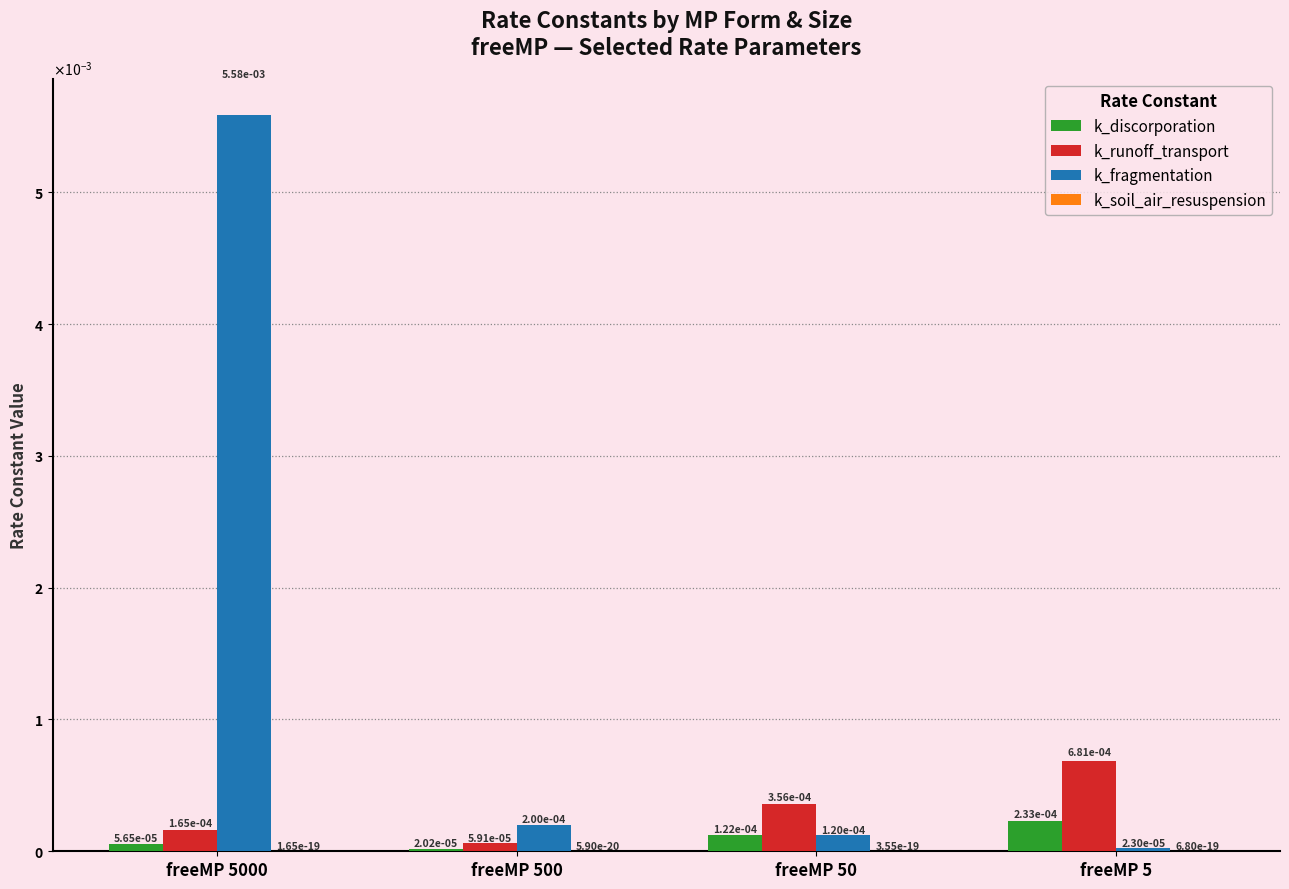

How many groups of bars are there?

4